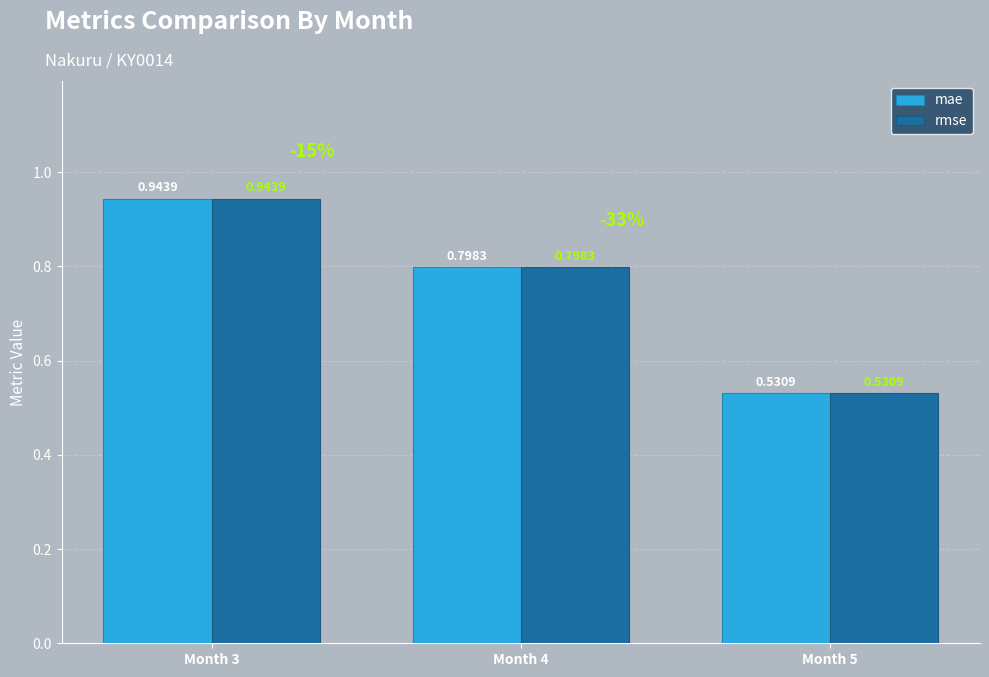

Is the value of rmse at Month 3 greater than the value of mae at Month 5?

Yes